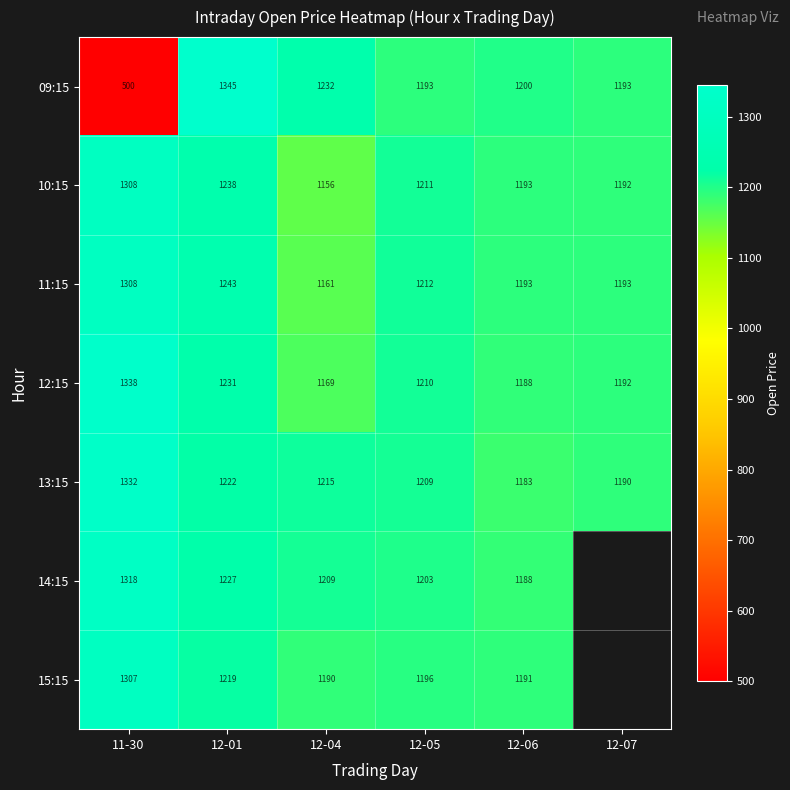

At which label does 09:15 first exceed 1200?

12-01